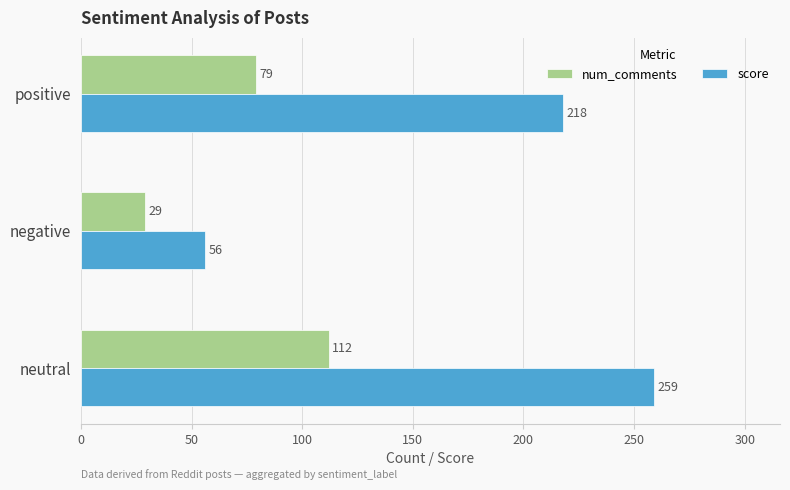

Count the score values in the range 56 to 259.

3